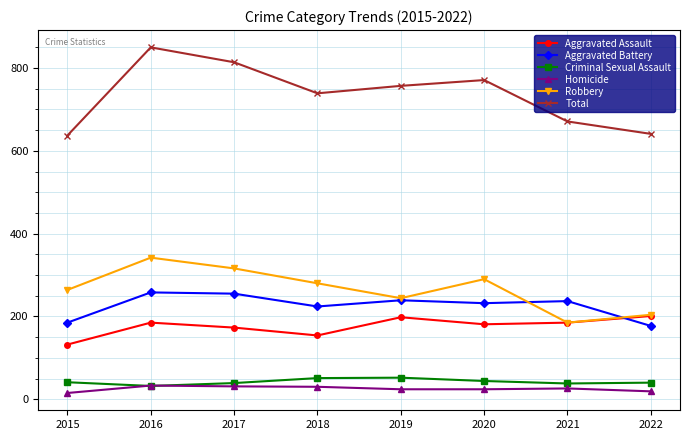

Is it true that Aggravated Battery equals 258 at 2016?

True